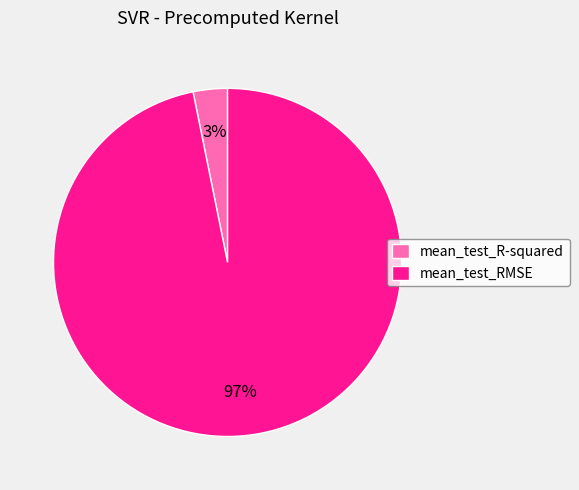

Is there a majority slice in this chart?

Yes